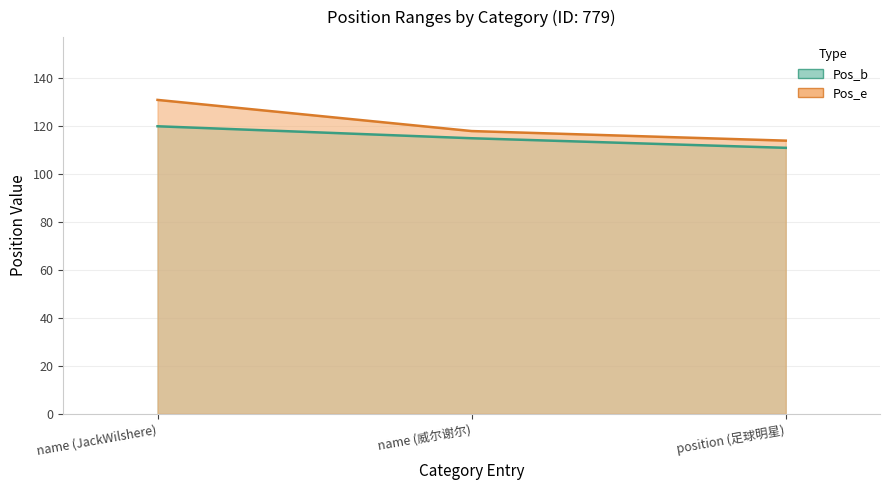

At which label does Pos_e first exceed 118?

name (JackWilshere)